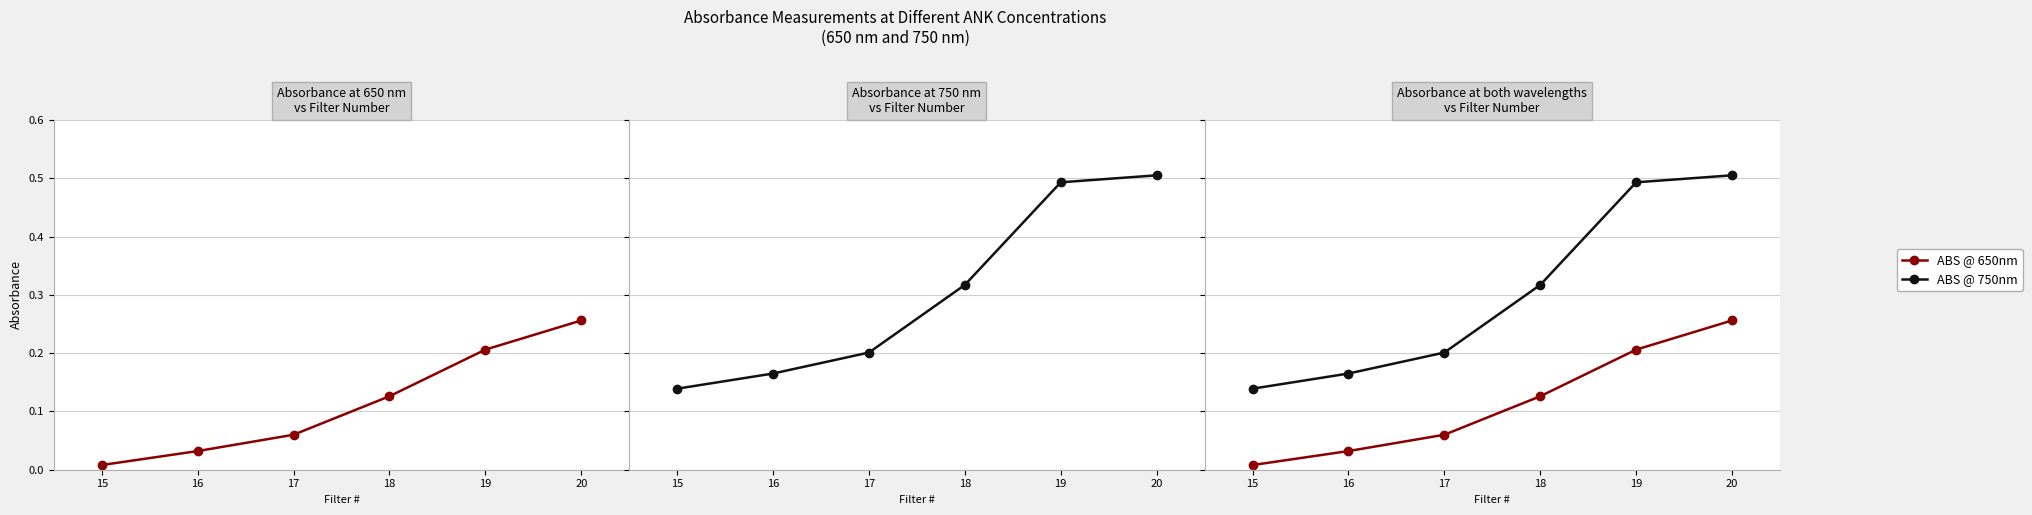

Reading left to right, extract all data points from this chart.

ABS @ 650nm: 0.0	0.0	0.1	0.1	0.2	0.3
ABS @ 750nm: 0.1	0.2	0.2	0.3	0.5	0.5